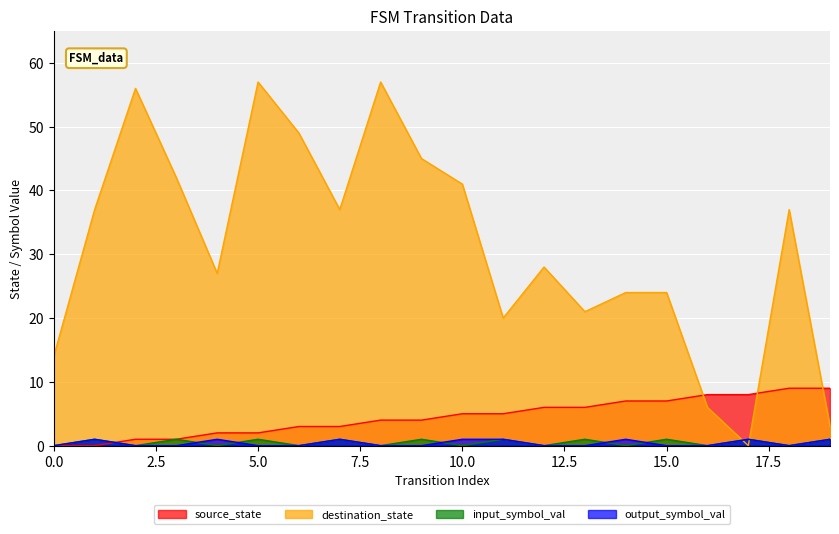

After their last crossing, which series has the higher values: source_state or output_symbol_val?

source_state